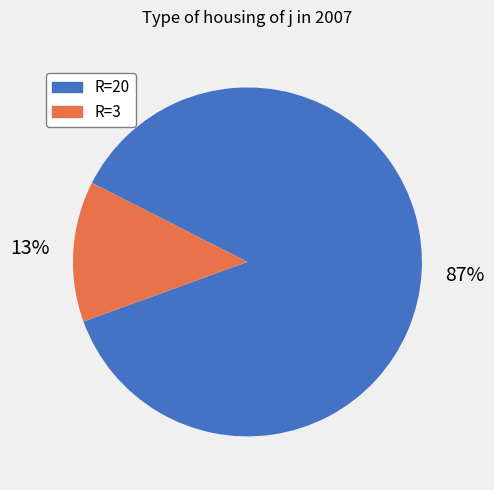

Is there any slice that represents more than half of the pie?

Yes